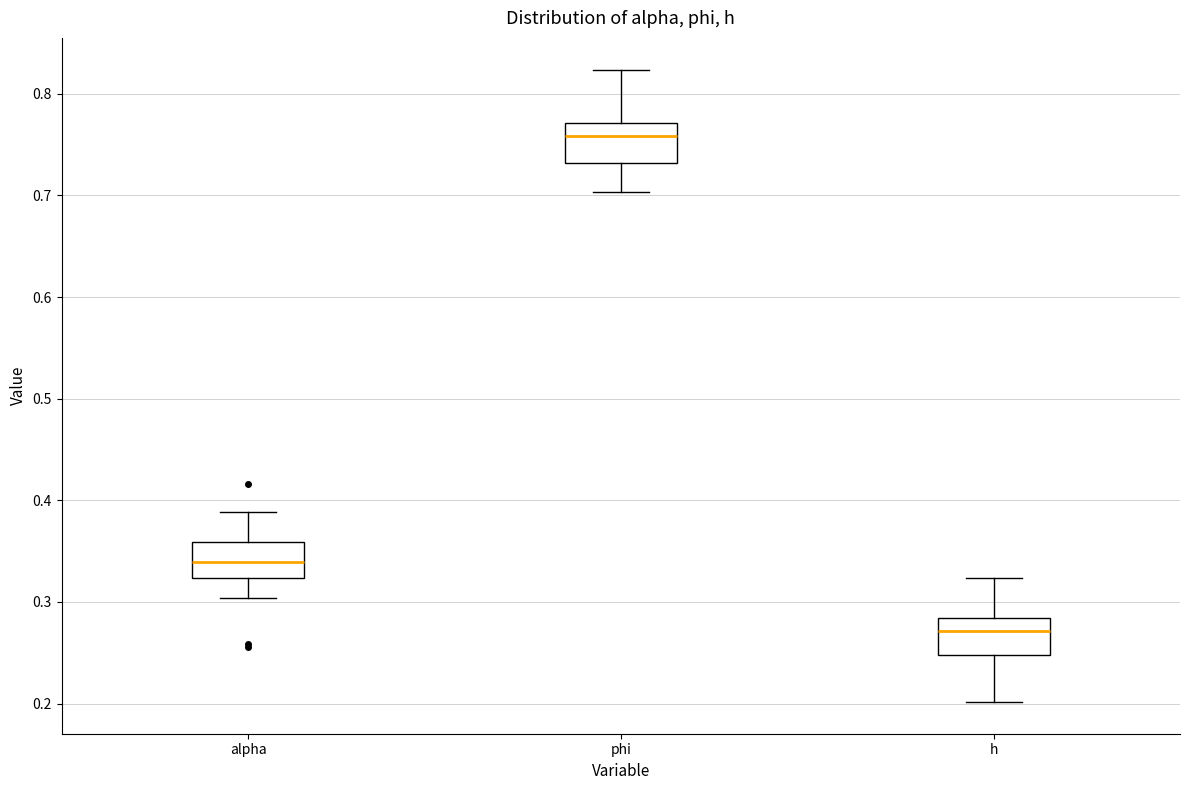

Which box's median line is the lowest?

h